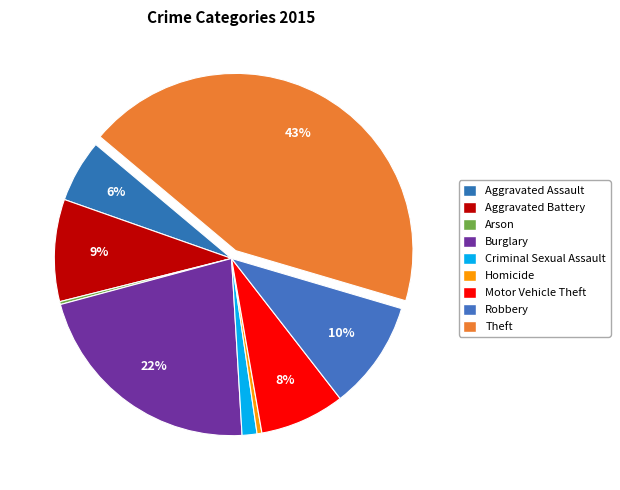

Which has a higher value, Motor Vehicle Theft or Aggravated Battery?

Aggravated Battery